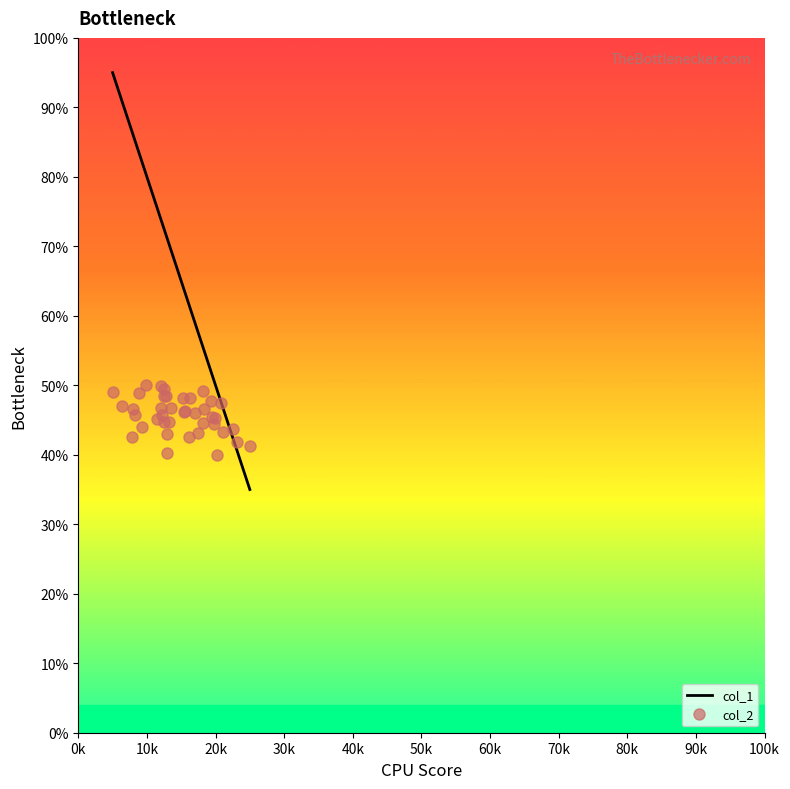

Rank the series by their maximum value, from highest to lowest.

col_1, col_2